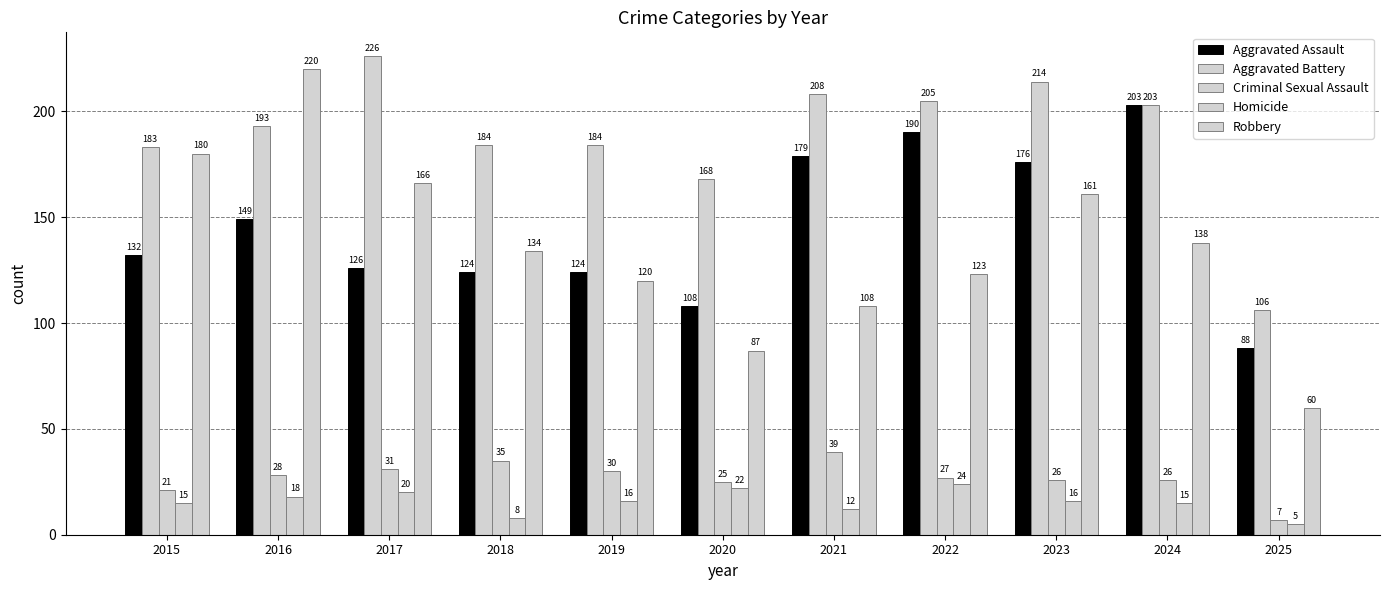

At 2016, list the series in order from largest to smallest.

Robbery, Aggravated Battery, Aggravated Assault, Criminal Sexual Assault, Homicide